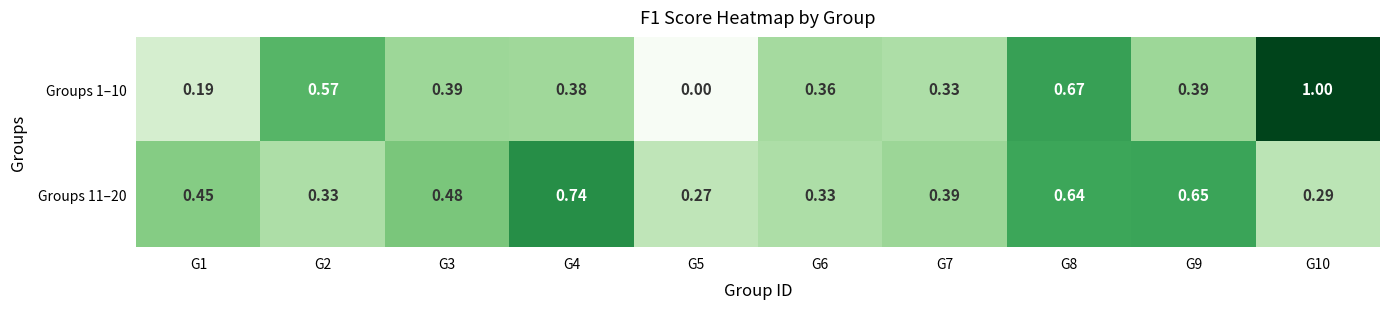

Is the value of Groups 11–20 at G1 greater than the value of Groups 1–10 at G6?

Yes